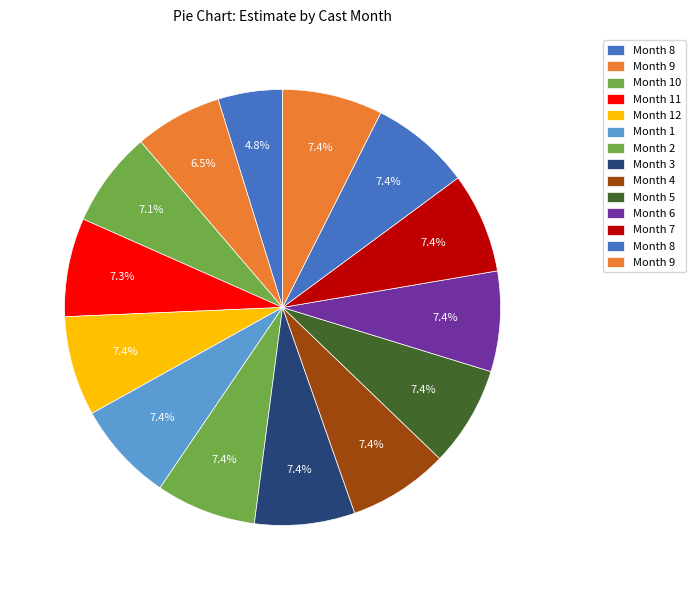

Is there a majority slice in this chart?

No